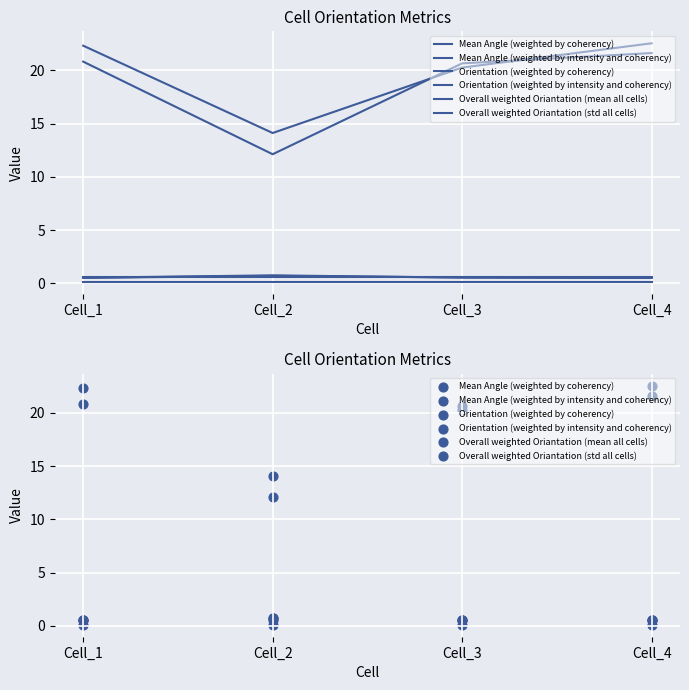

What is the total value across all series at Cell_2?

28.4